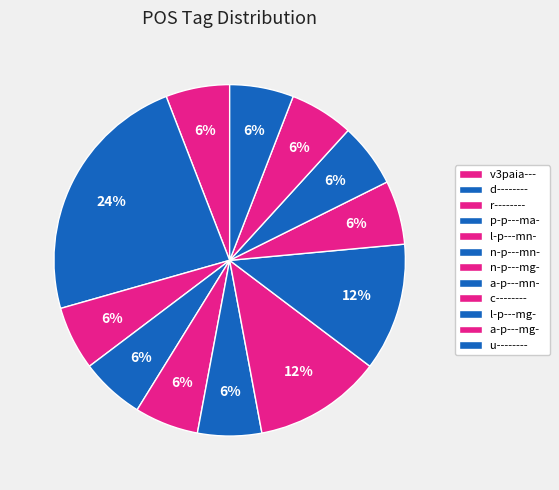

Between r-------- and v3paia---, which is larger?

r--------